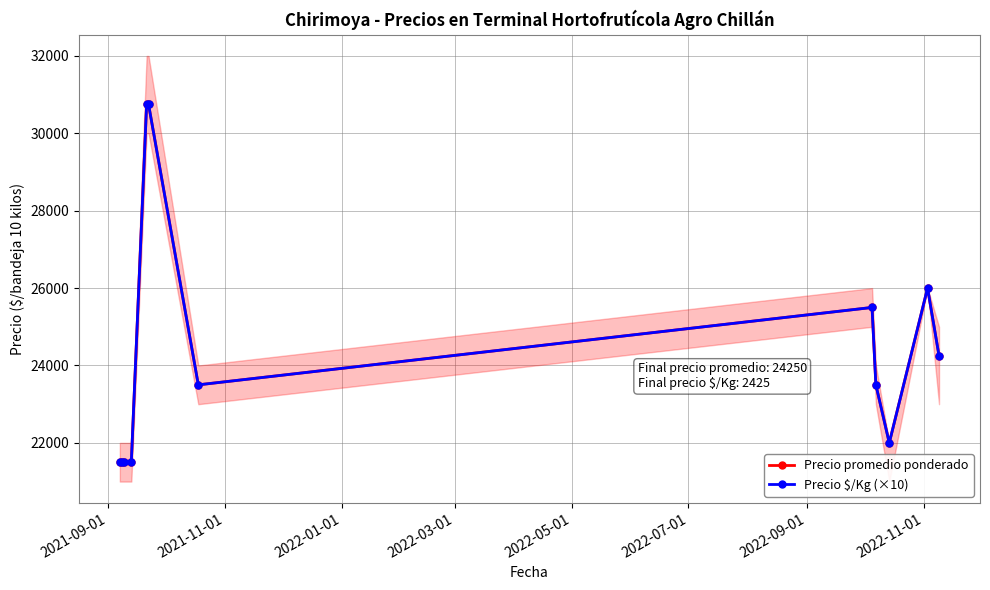

What is the sum of all Precio $/Kg (×10) values?

292250